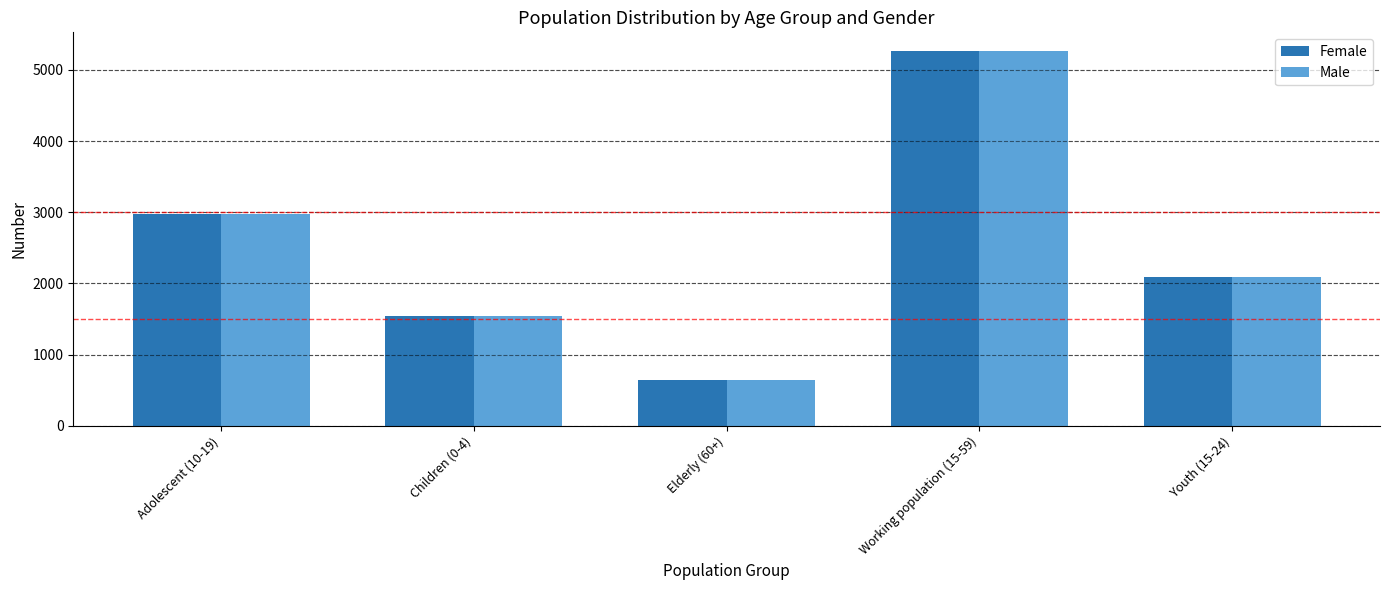

Are the bars horizontal?

No